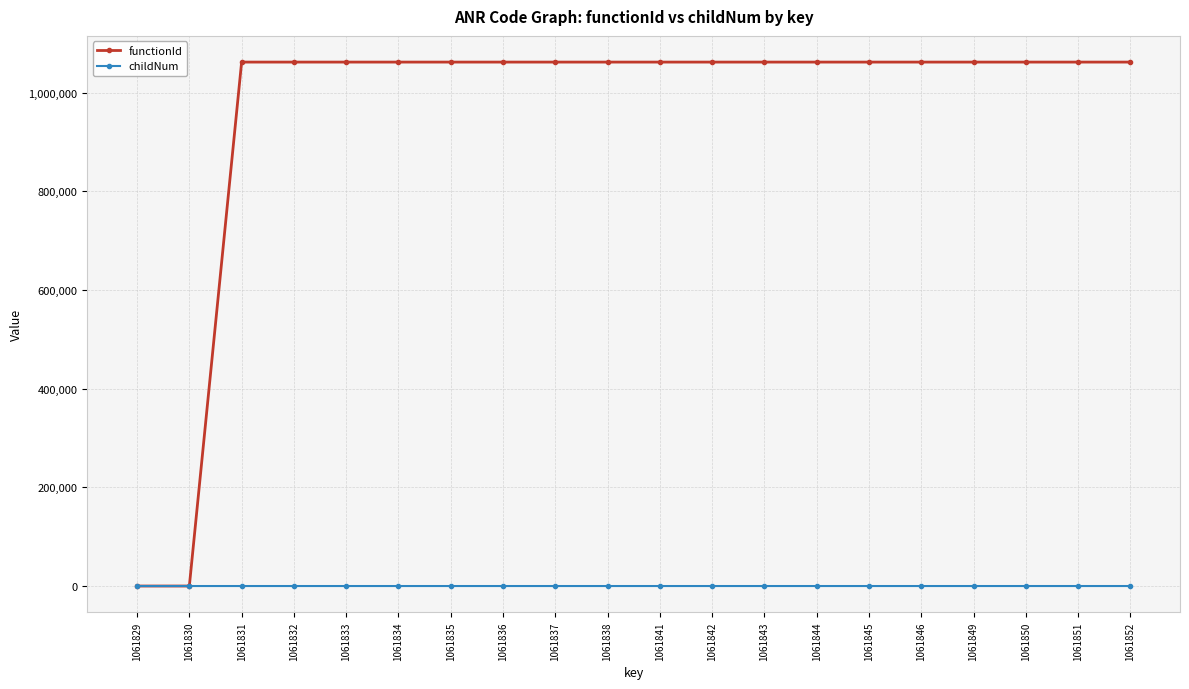

At 1061851, list the series in order from smallest to largest.

childNum, functionId